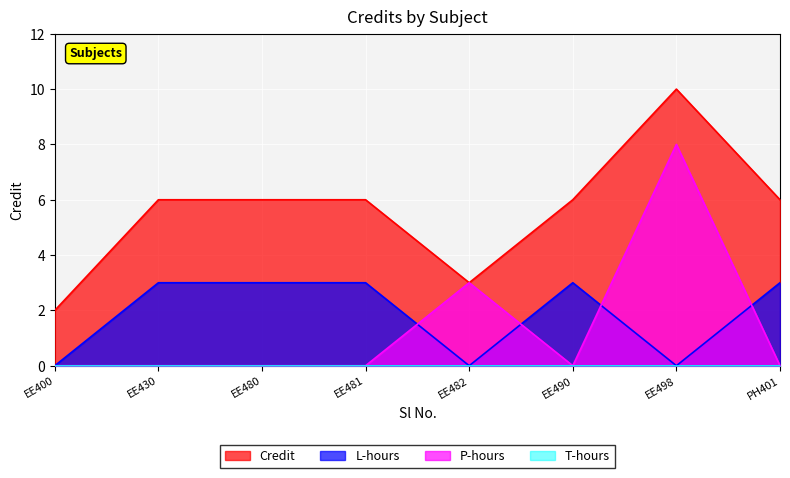

Which label corresponds to the largest value in the chart?

EE498